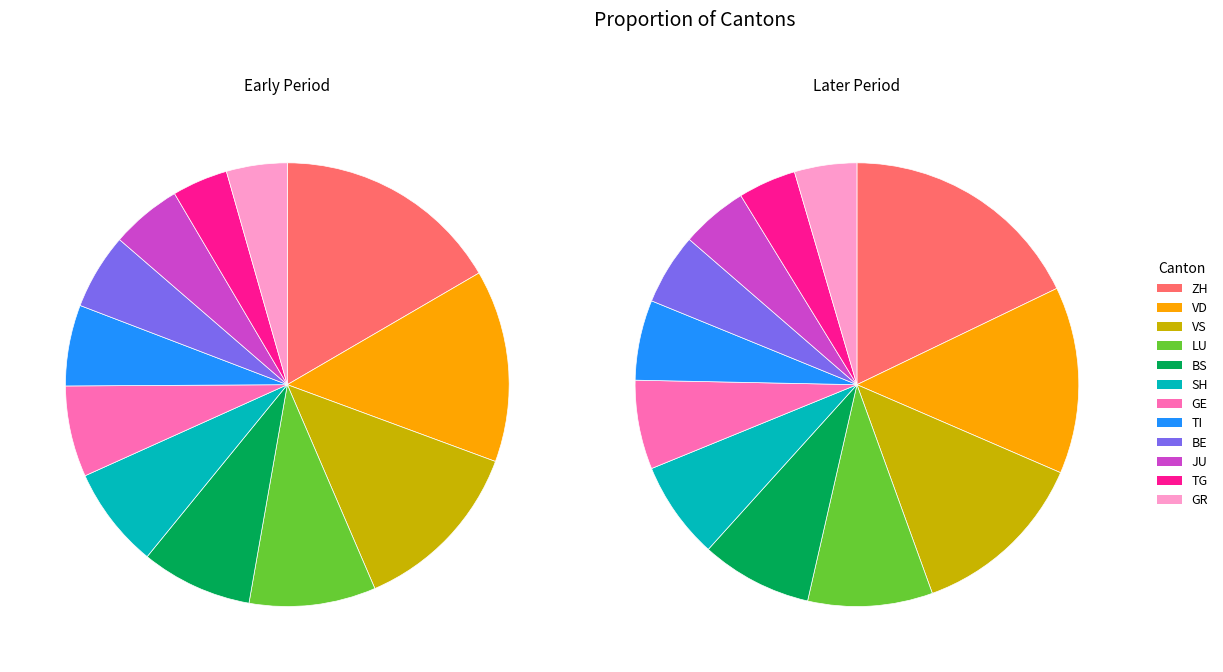

Which series has the largest range (max minus min)?

ZH